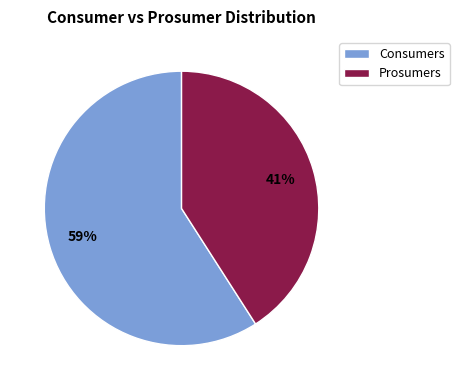

Is there any slice that represents more than half of the pie?

Yes